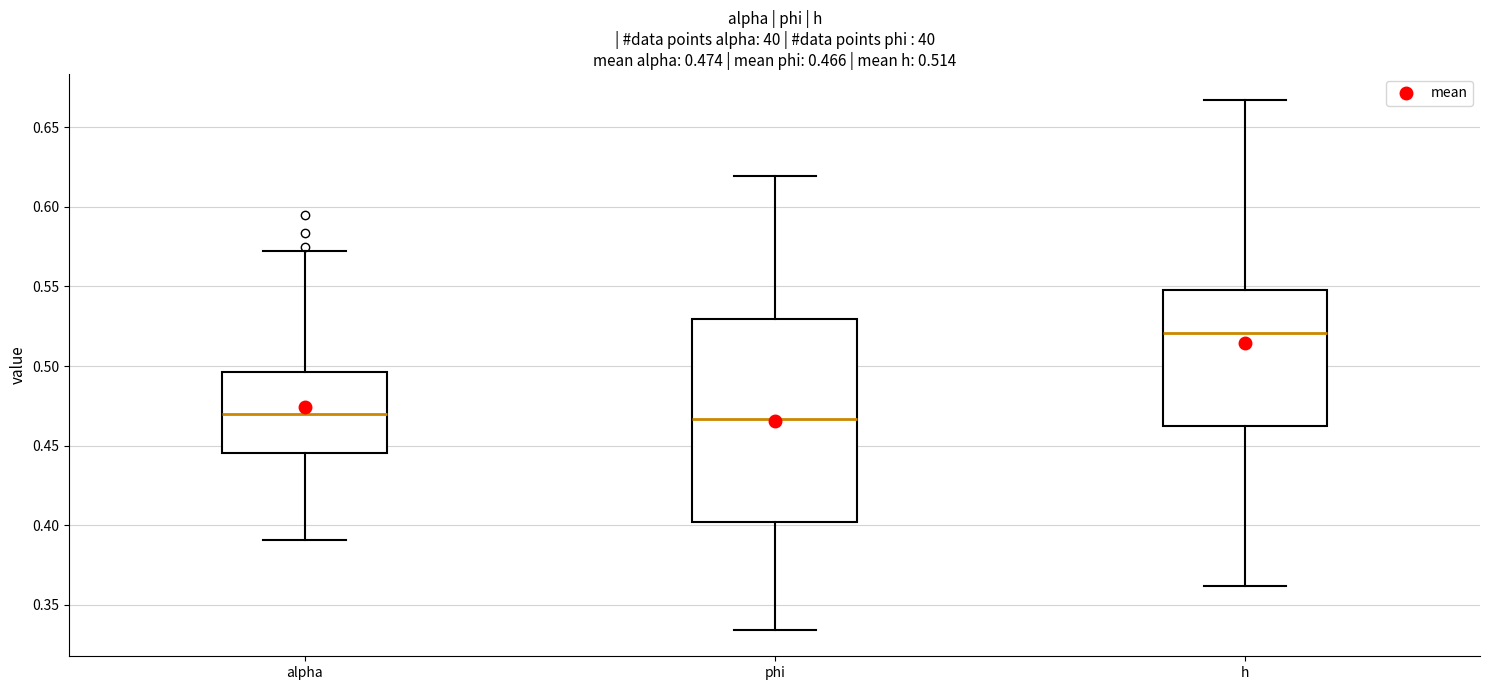

Comparing the boxes themselves (not the whiskers), which one is the tallest?

phi